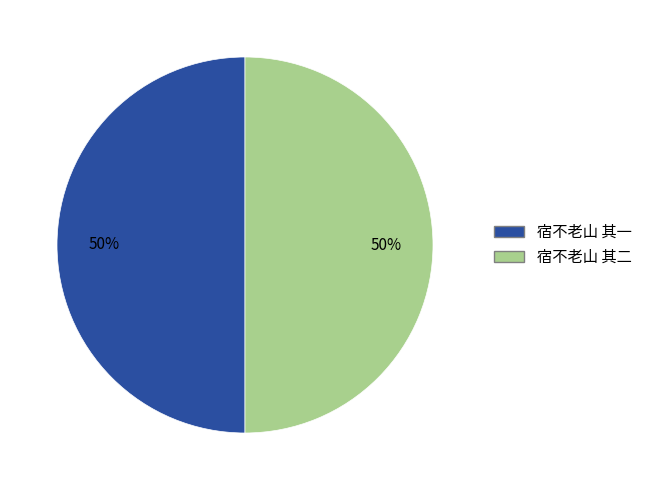

Combined, do 宿不老山 其一 and 宿不老山 其二 account for over 50%?

Yes